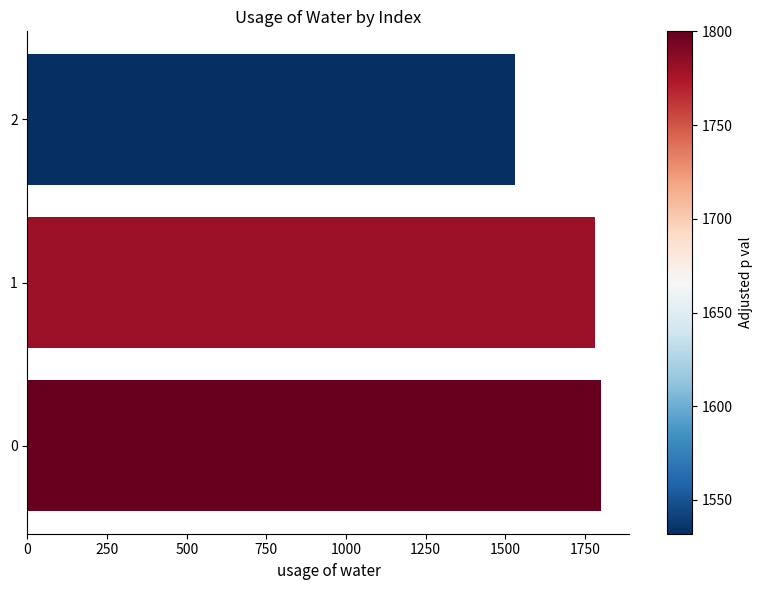

Are the bars horizontal?

Yes